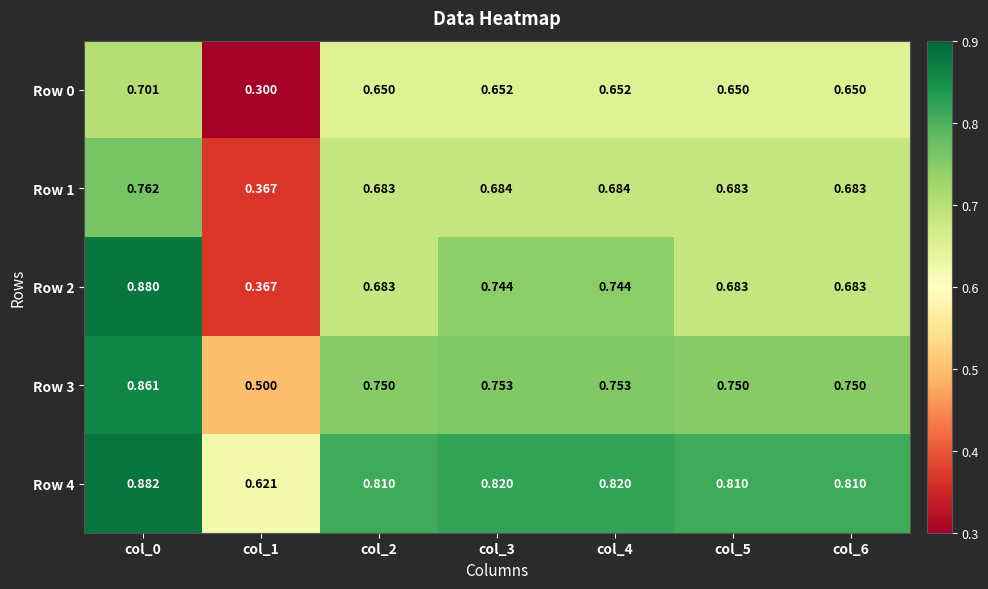

What is the minimum value shown in the chart?

0.3